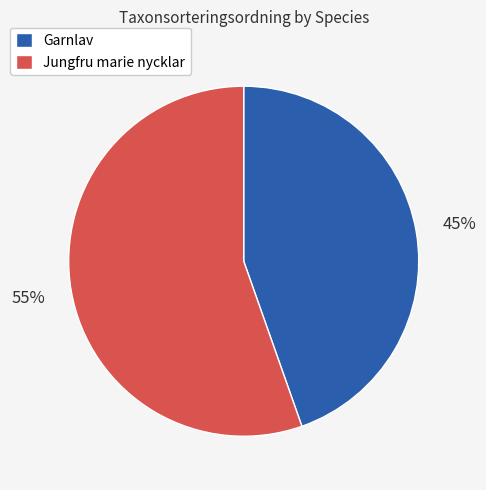

Count the number of slices in the pie.

2